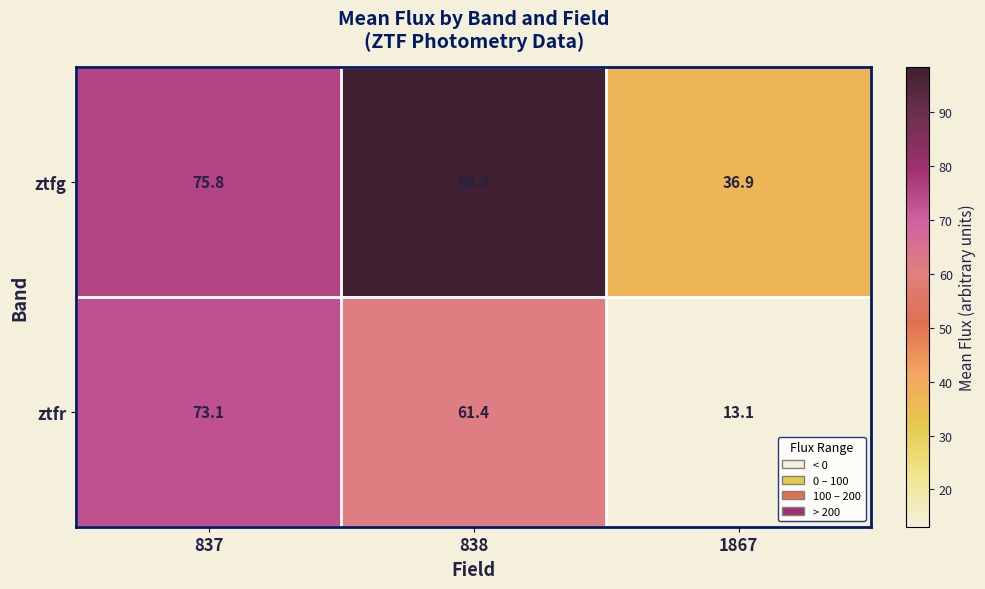

The ztfr series shows 61.4 at 838. True or false?

True